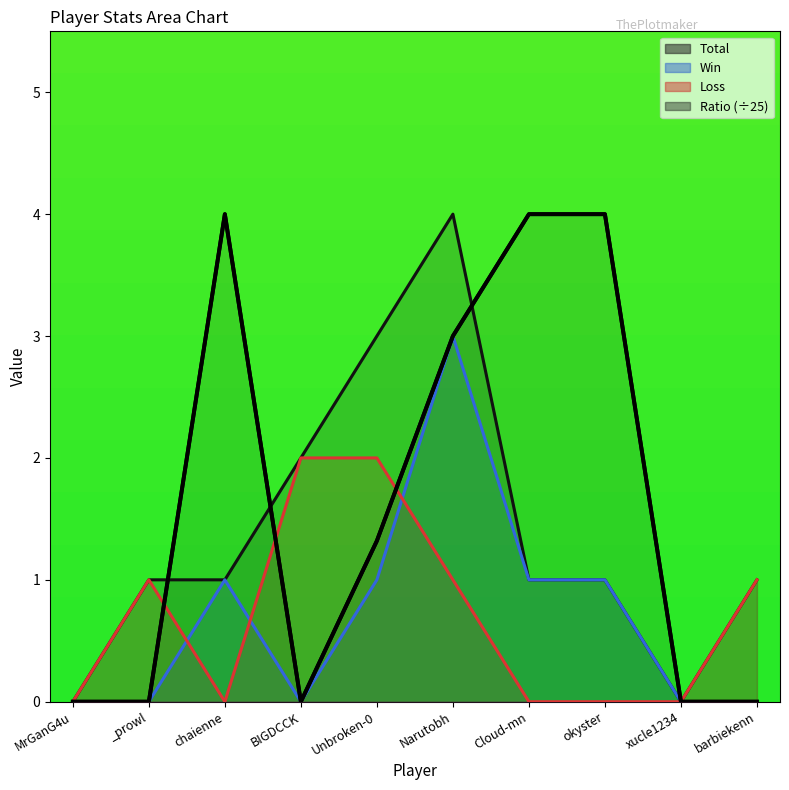

True or false: the data shows -2.3 at MrGanG4u.

False